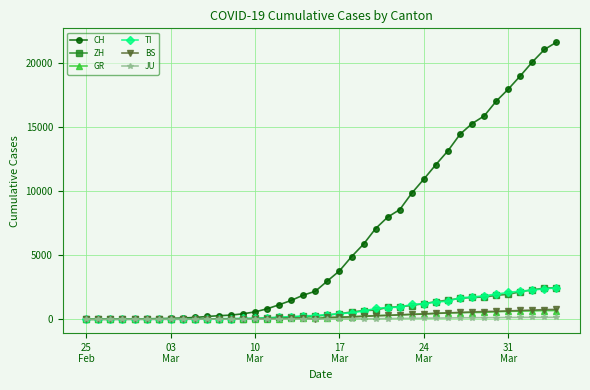

Does the chart have visible grid lines?

Yes